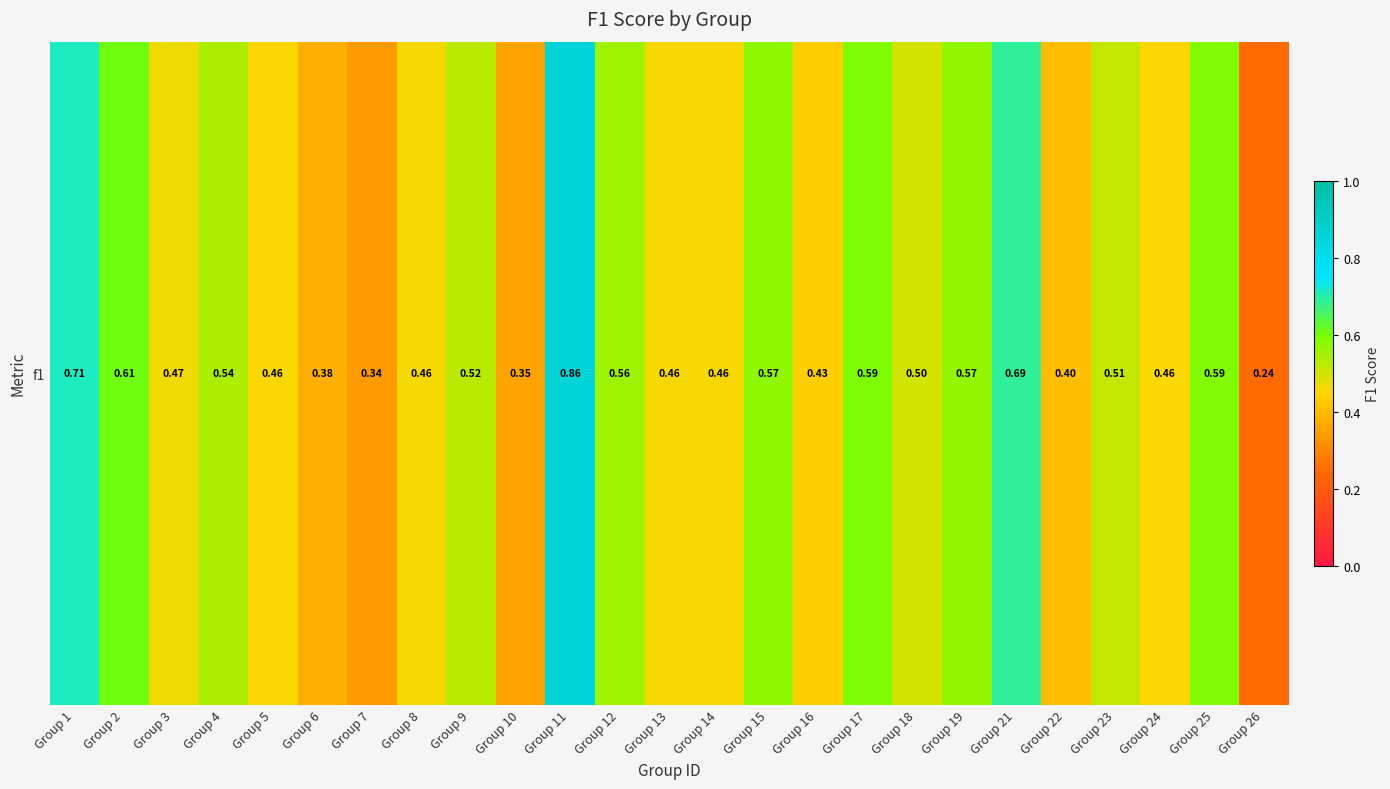

List the labels in order of value, smallest first.

Group 26, Group 7, Group 10, Group 6, Group 22, Group 16, Group 24, Group 5, Group 13, Group 14, Group 8, Group 3, Group 18, Group 23, Group 9, Group 4, Group 12, Group 19, Group 15, Group 25, Group 17, Group 2, Group 21, Group 1, Group 11